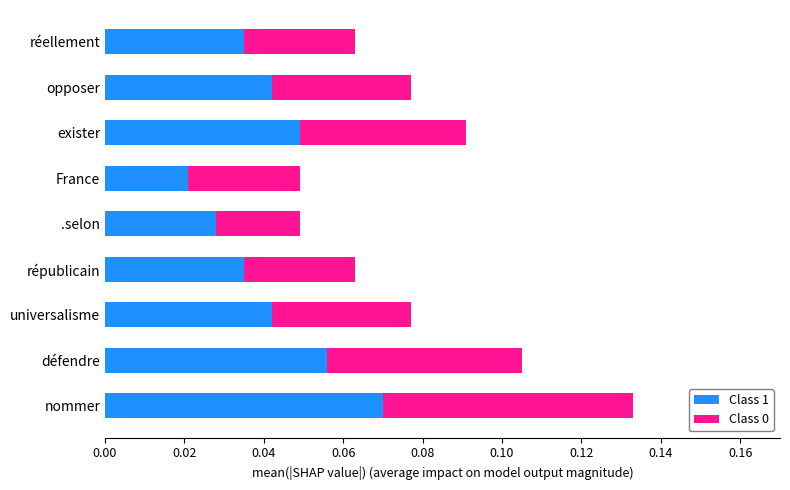

At which category is the sum across all series the highest?

nommer